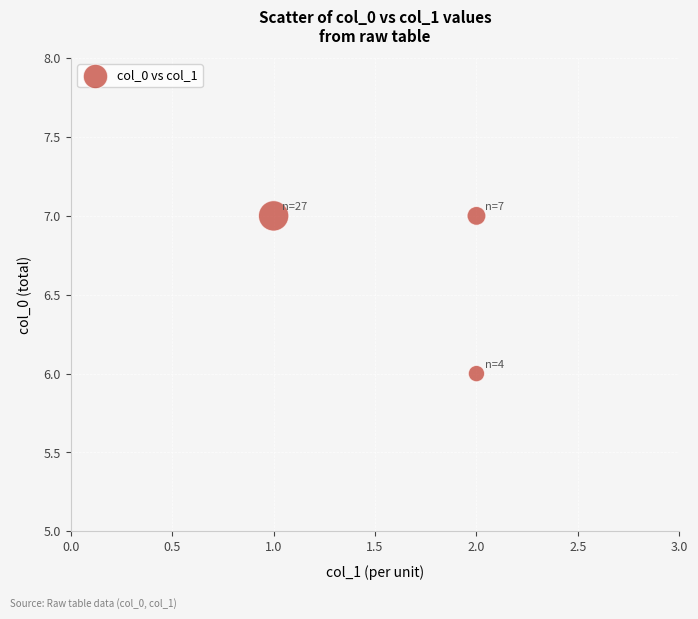

What is the average Y value?

7